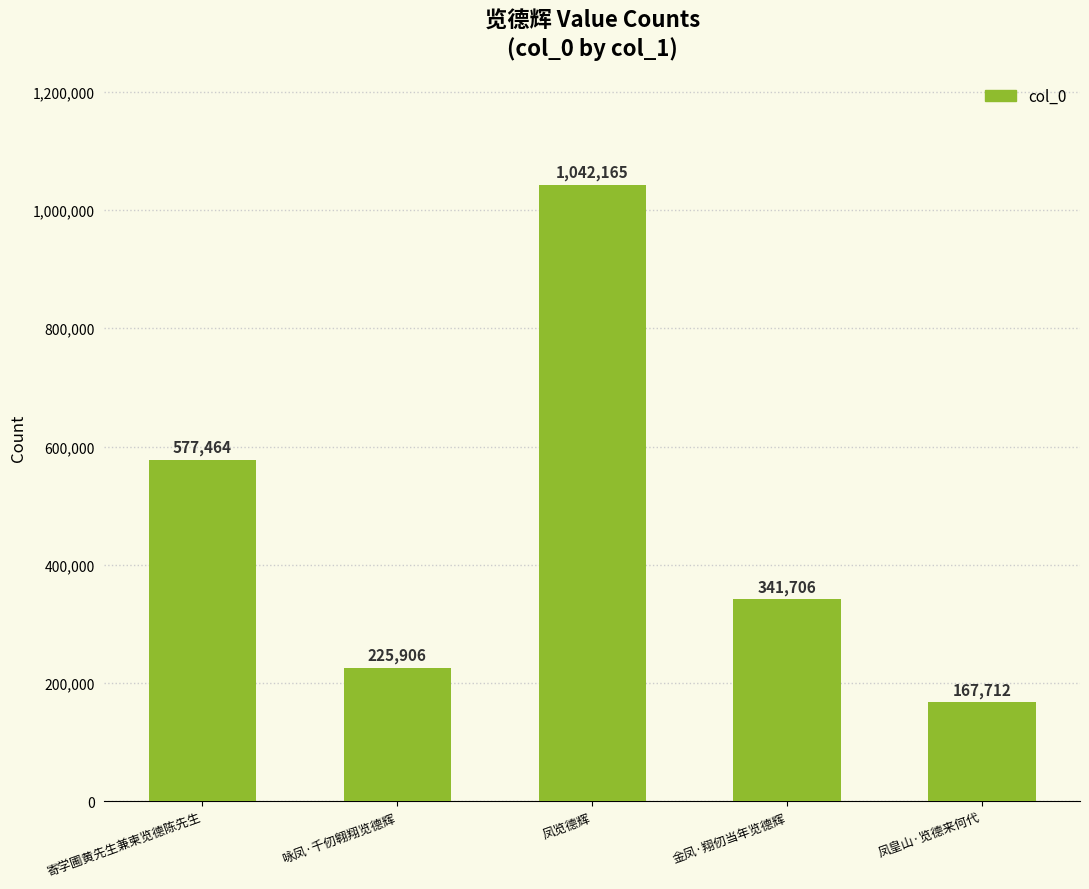

The chart shows a value of 1042165 at 凤览德辉. True or false?

True